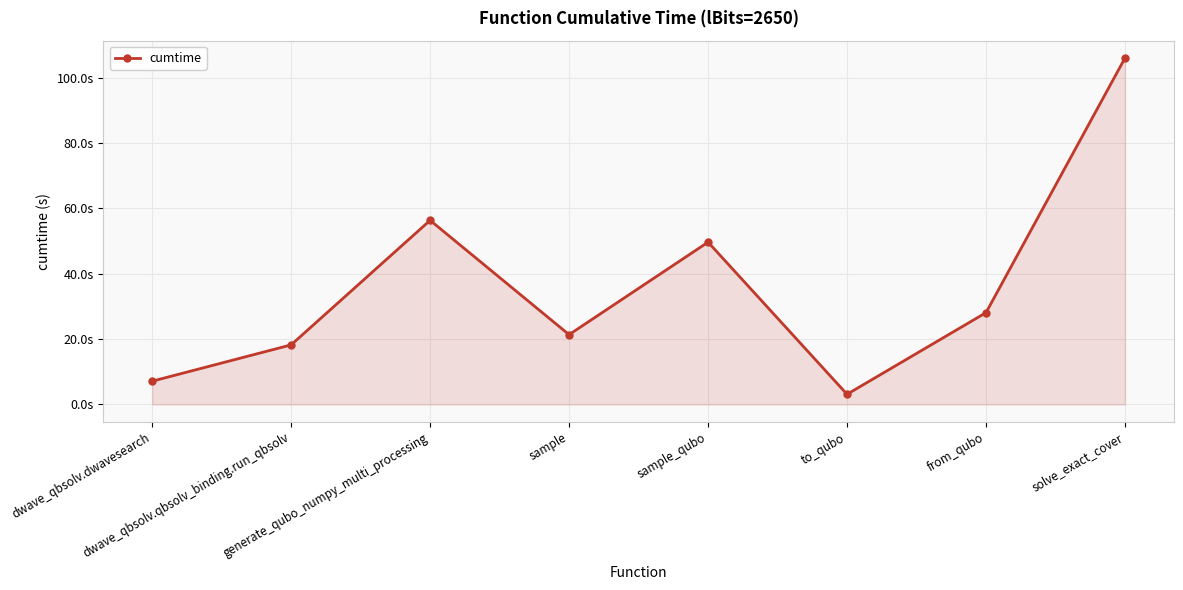

What is the label of the 5th point from the left?

sample_qubo